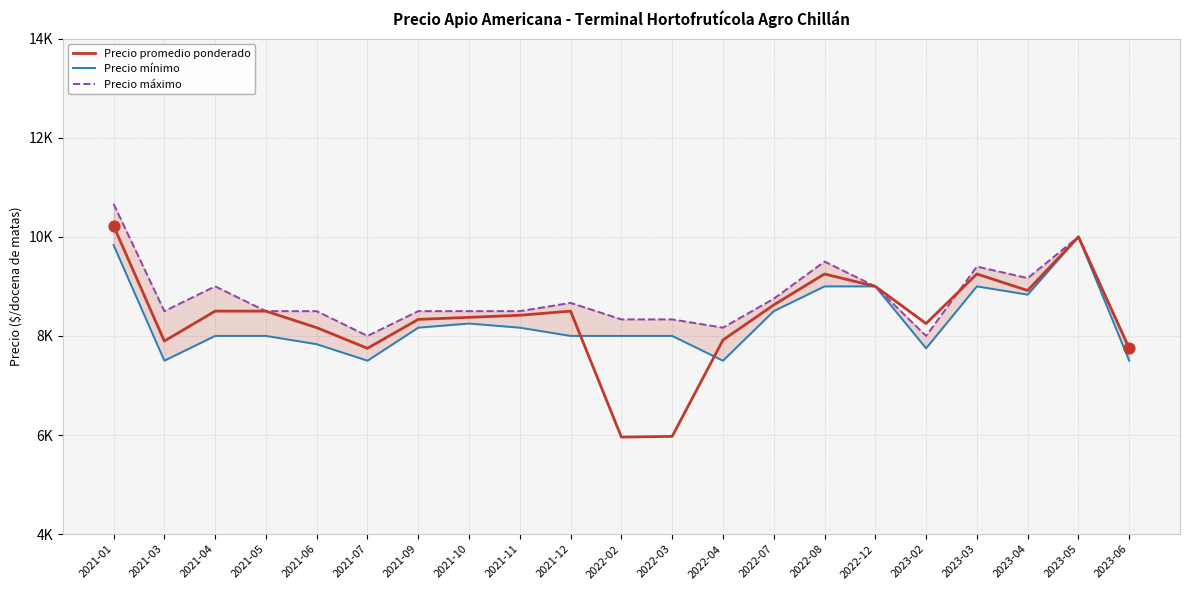

Which series contains the highest Y value?

Precio máximo